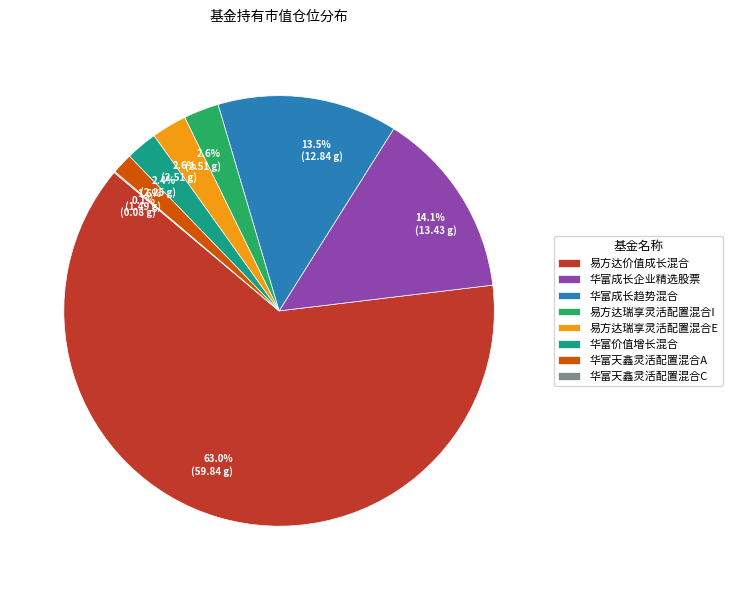

Which category accounts for the majority?

易方达价值成长混合